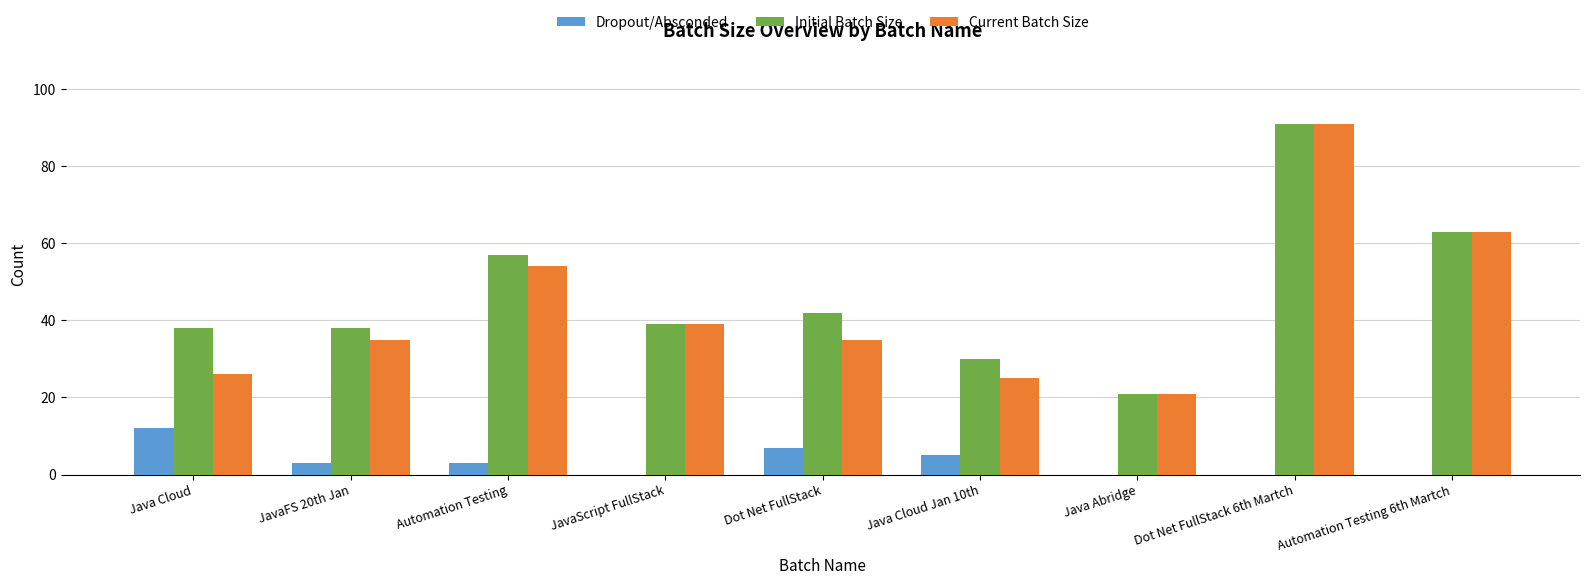

What is the greatest value displayed?

91